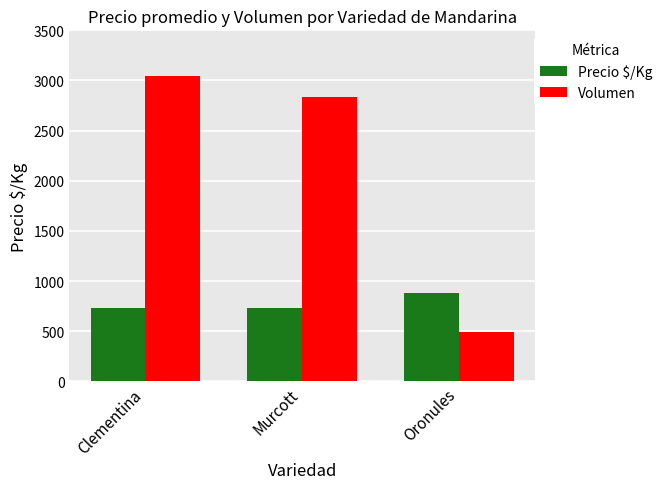

Is it true that Precio $/Kg equals 878 at Oronules?

True